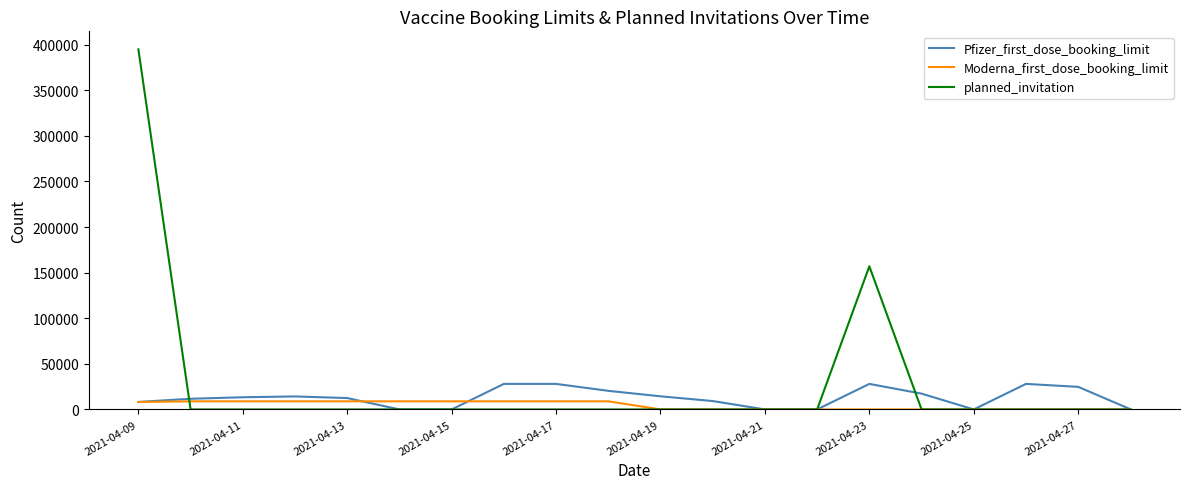

Which series has the largest total across all categories?

planned_invitation